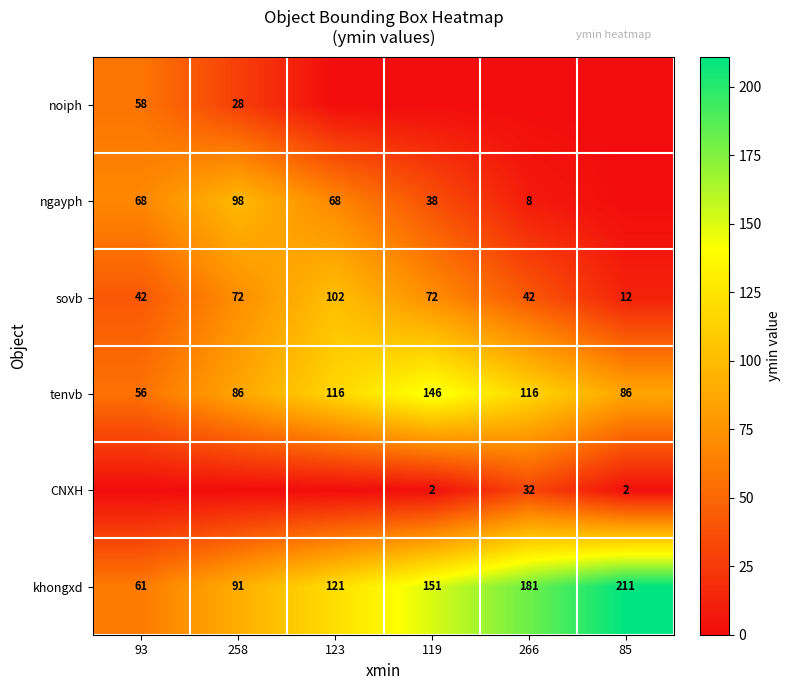

At which category does the chart reach its minimum across all series?

123